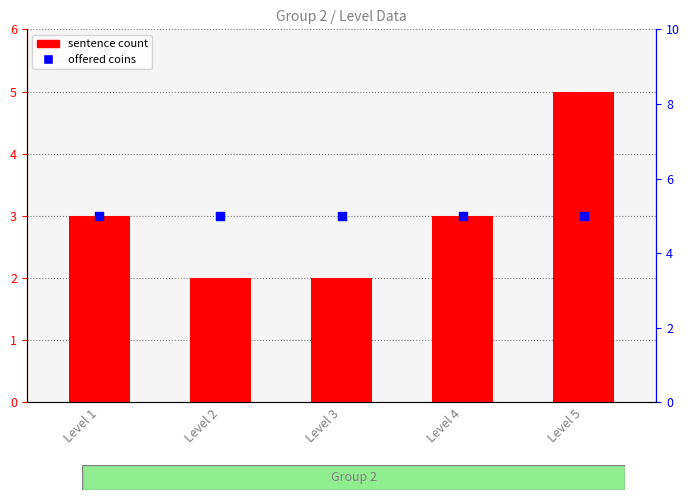

At how many categories does at least one series exceed 3?

5